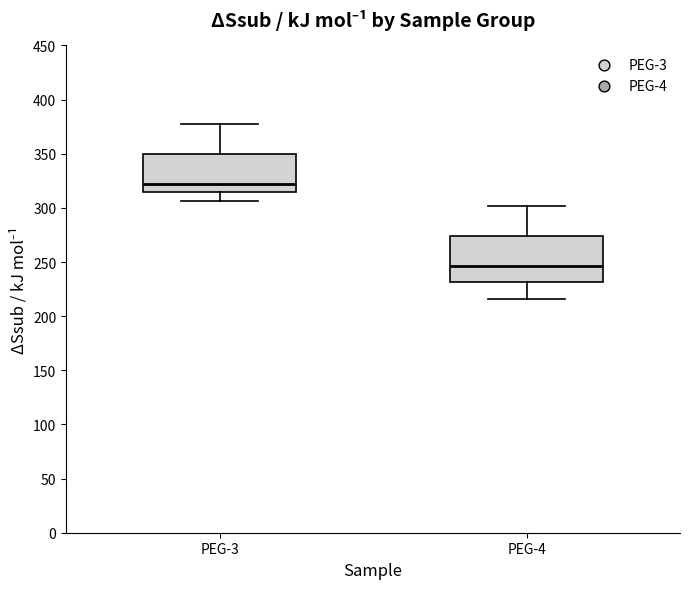

Reading left to right, read every box against the y-axis: the position of its median line, the range the box covers, and the ends of its whiskers. The values are not printed on the chart, so give them approximately, as read against the axis.

PEG-3: median 320, box 315 to 350, whiskers 305 to 380
PEG-4: median 245, box 230 to 275, whiskers 215 to 300